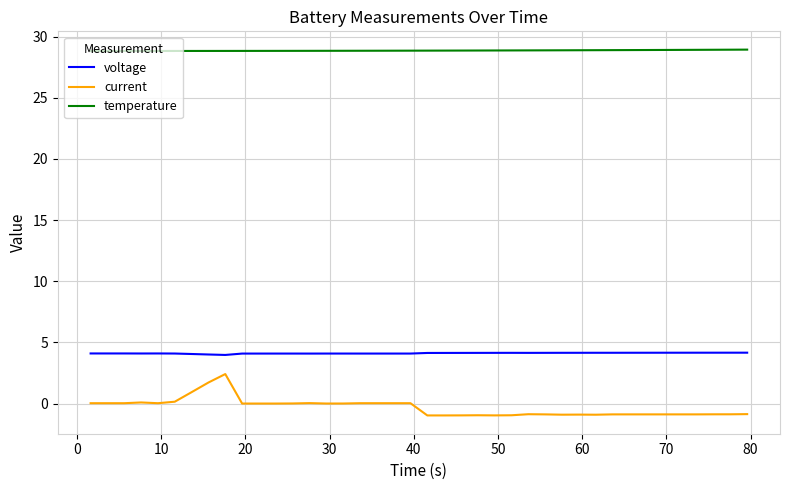

What is the difference between the maximum and minimum values in the voltage series?

0.2